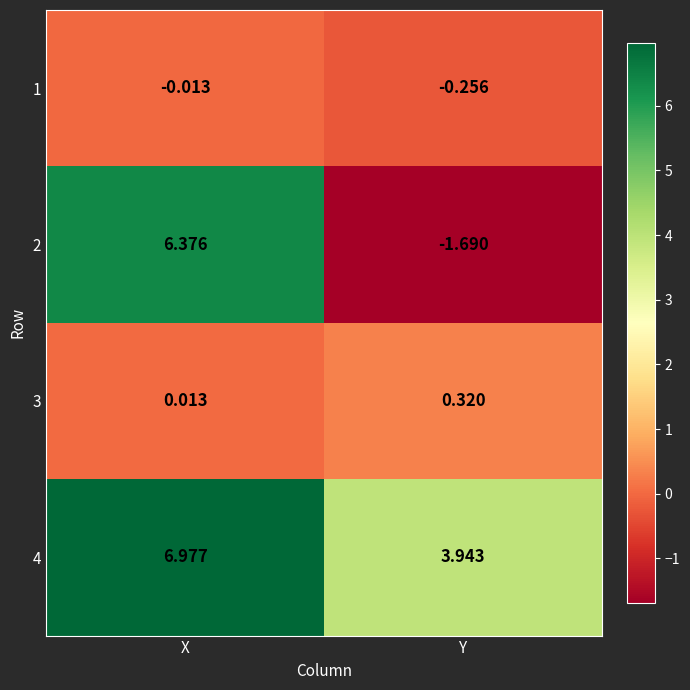

Which series has the largest total across all categories?

4